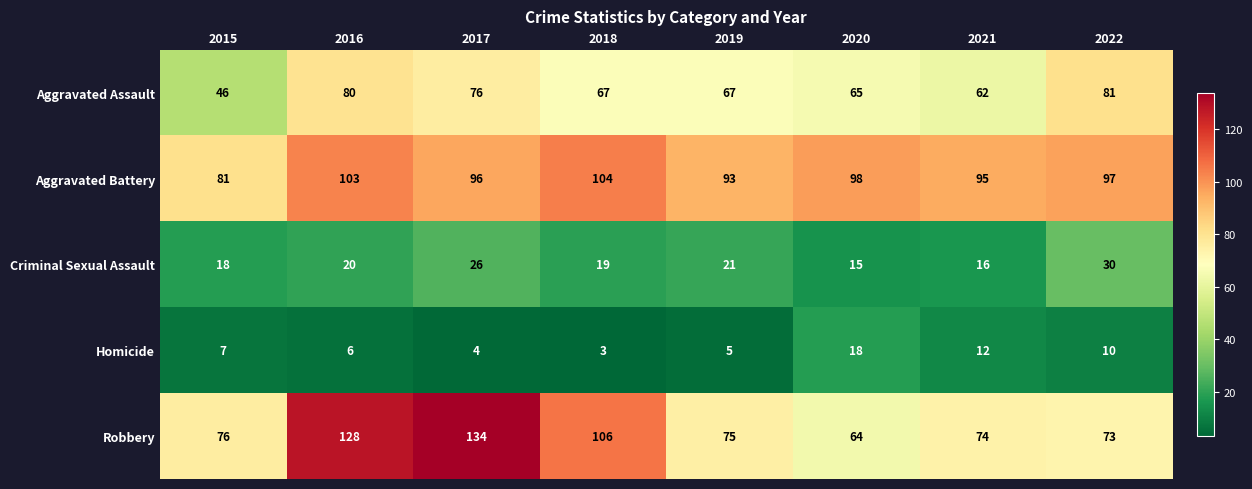

How many data points does each series have?

8